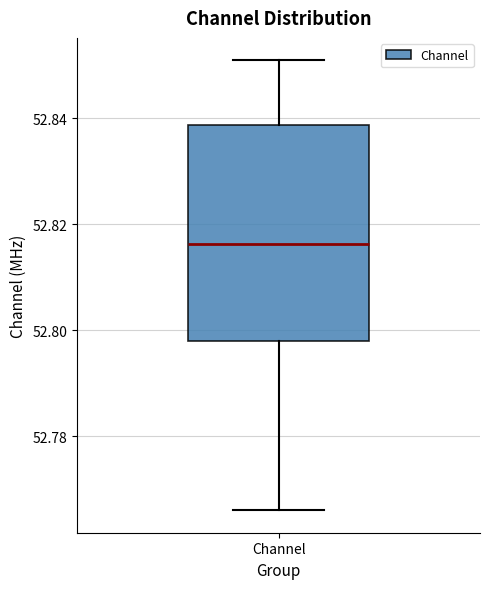

Transcribe this box plot: give where the median line is, the range the box spans, and where the two whiskers end, as read against the y-axis. The values are not printed on the chart, so give them approximately, as read against the axis.

median 52.816, box 52.798 to 52.838, whiskers 52.766 to 52.850